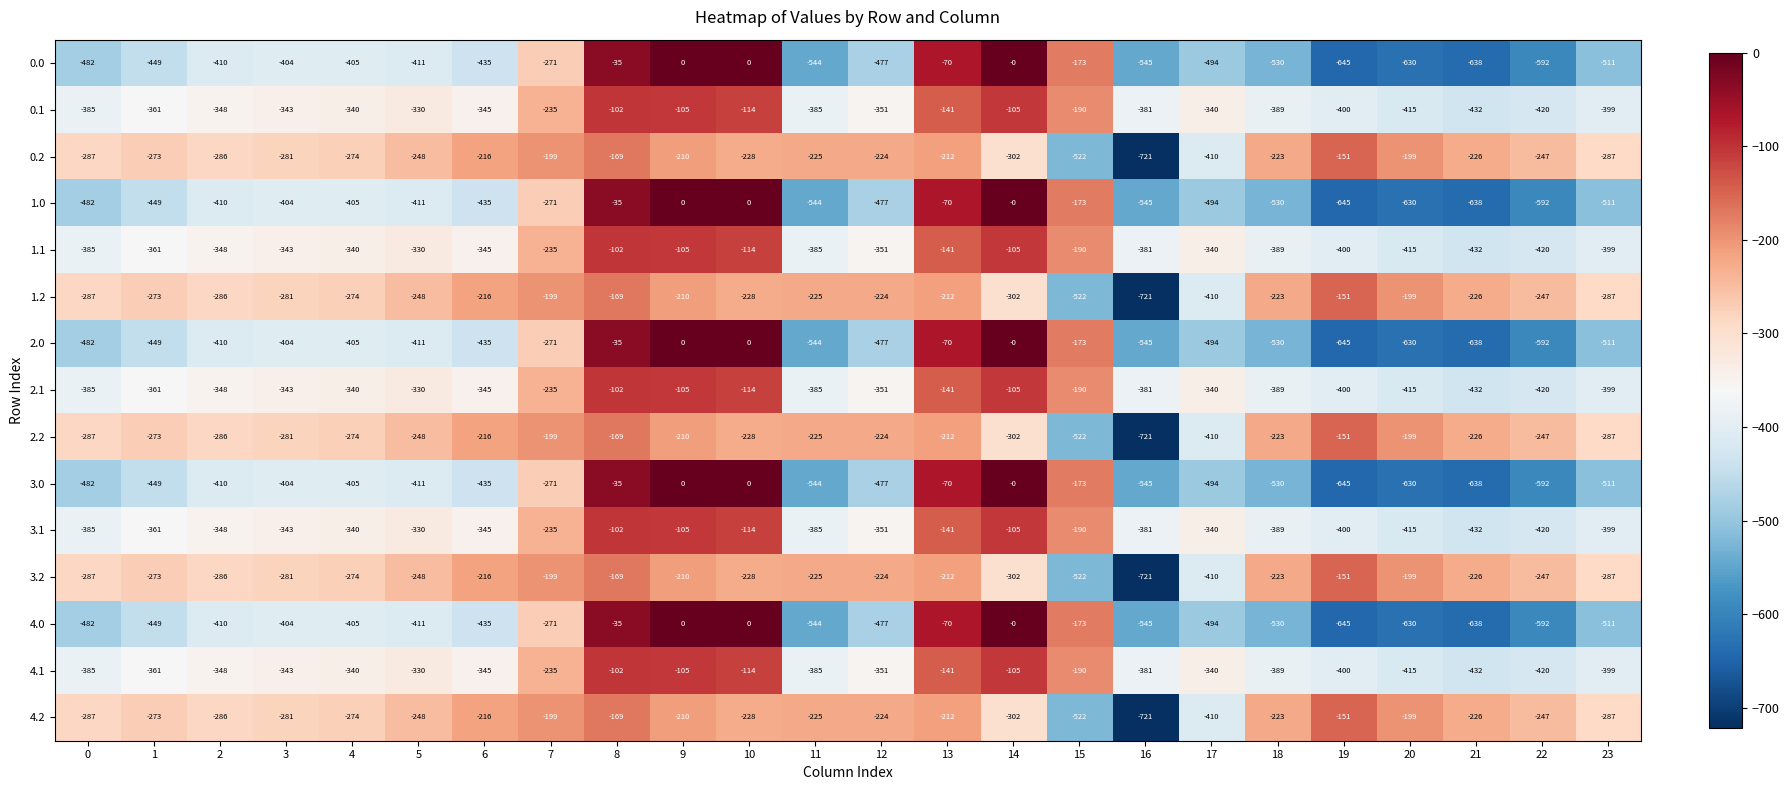

Which category has the lowest value in the 2.0 series?

19